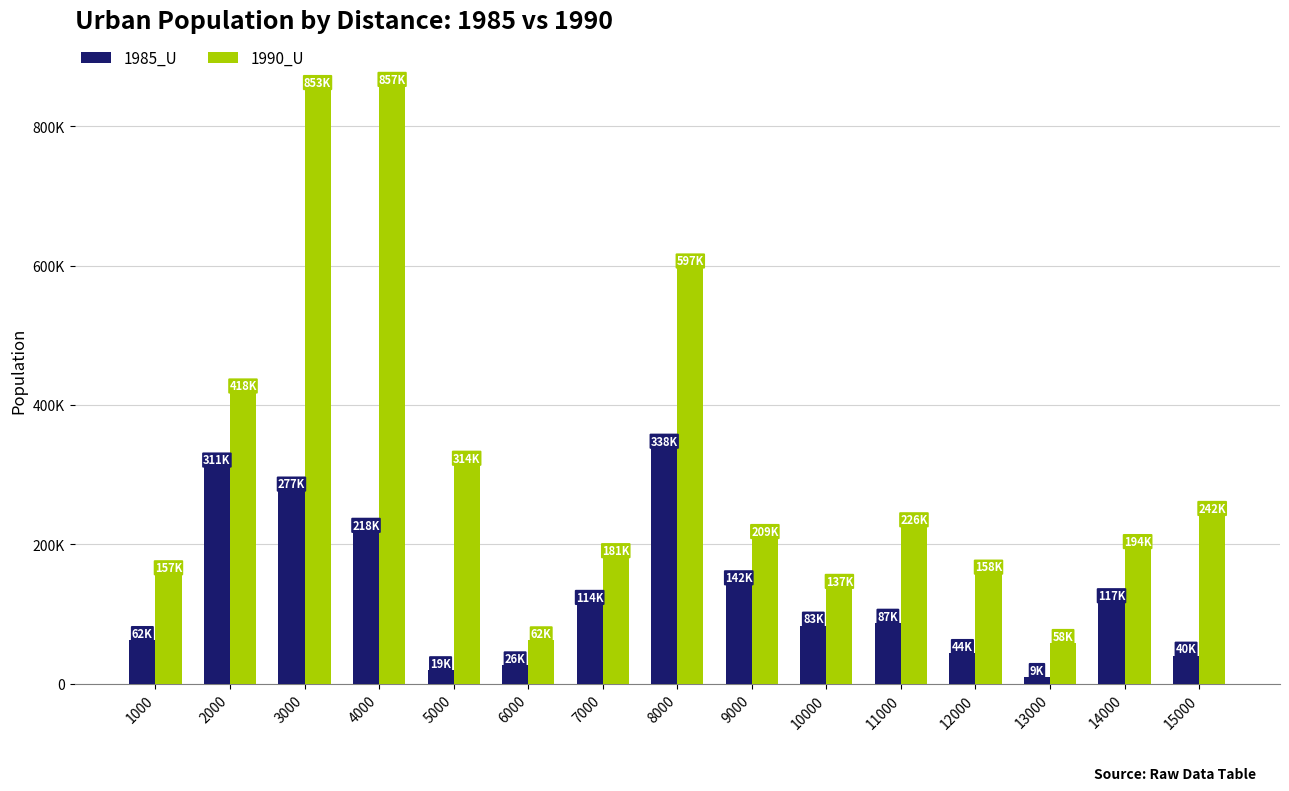

What are all the series names shown in the legend?

1985_U, 1990_U